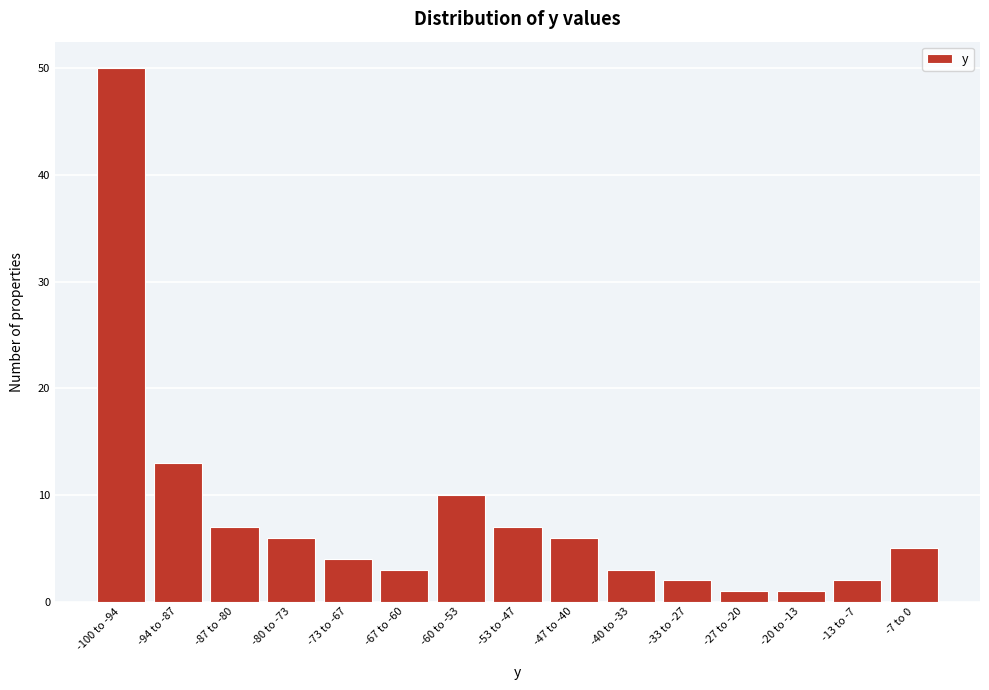

Reading left to right, list all the values displayed in this chart.

50	13	7	6	4	3	10	7	6	3	2	1	1	2	5